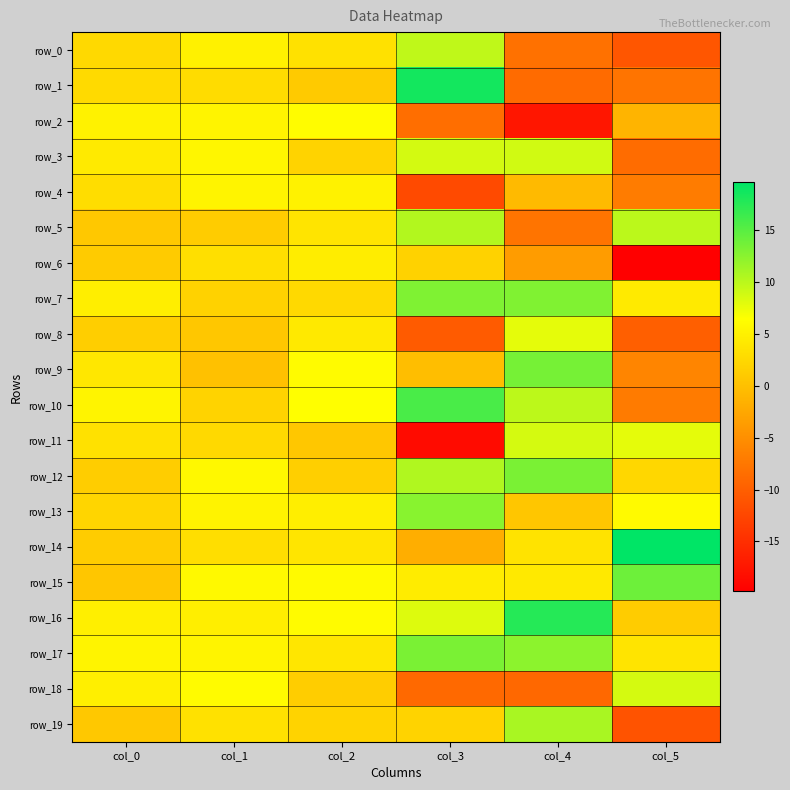

What is the maximum value for row_12?

13.3